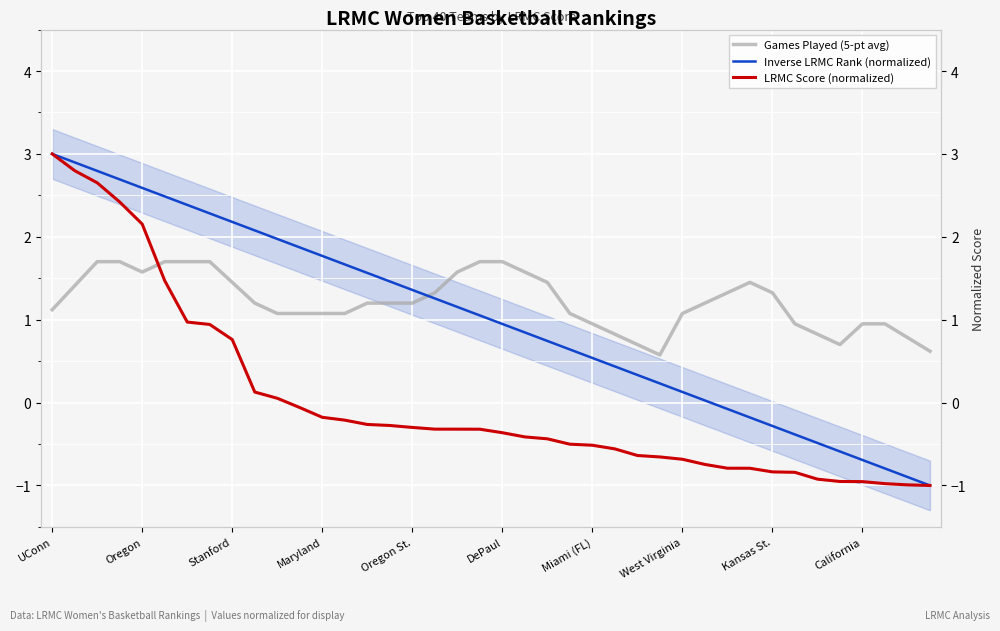

At which label does Inverse LRMC Rank (normalized) first exceed 1?

UConn